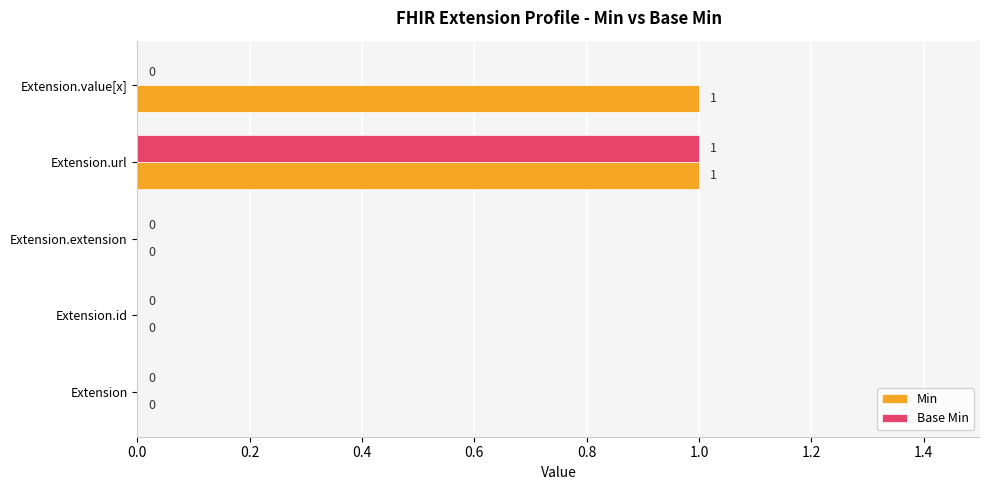

At which category is the sum across all series the highest?

Extension.url